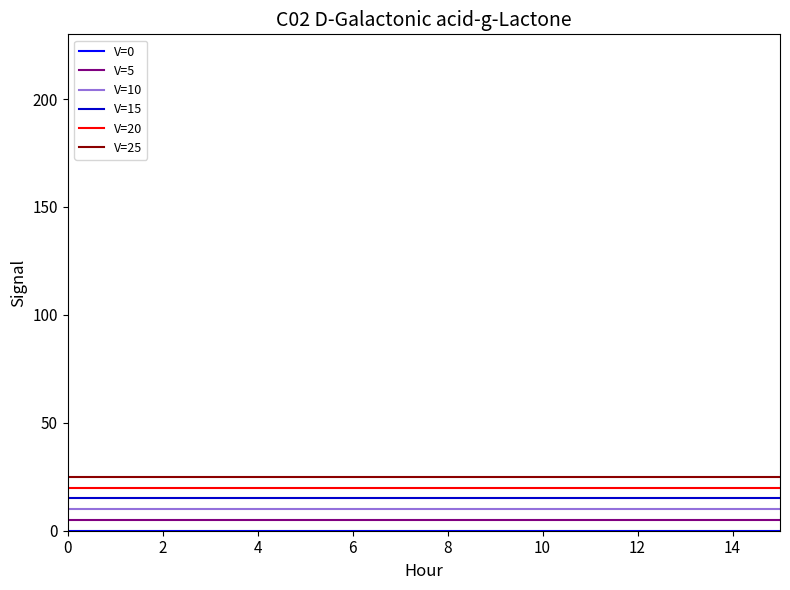

What is the greatest value displayed?

25